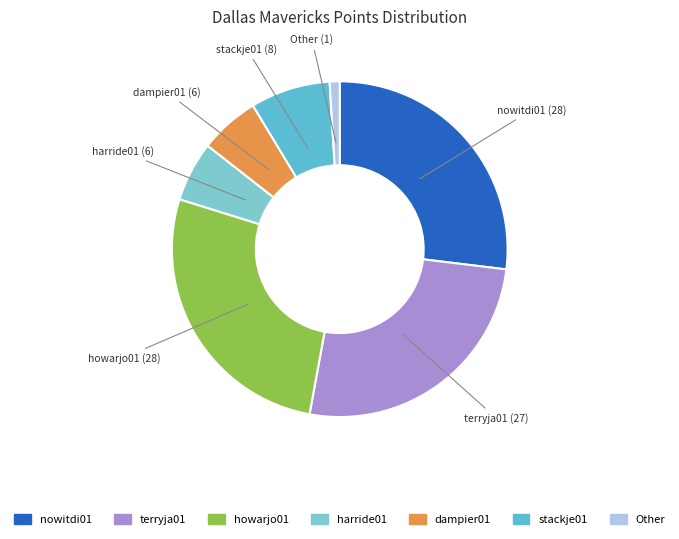

Count the number of slices in the pie.

7